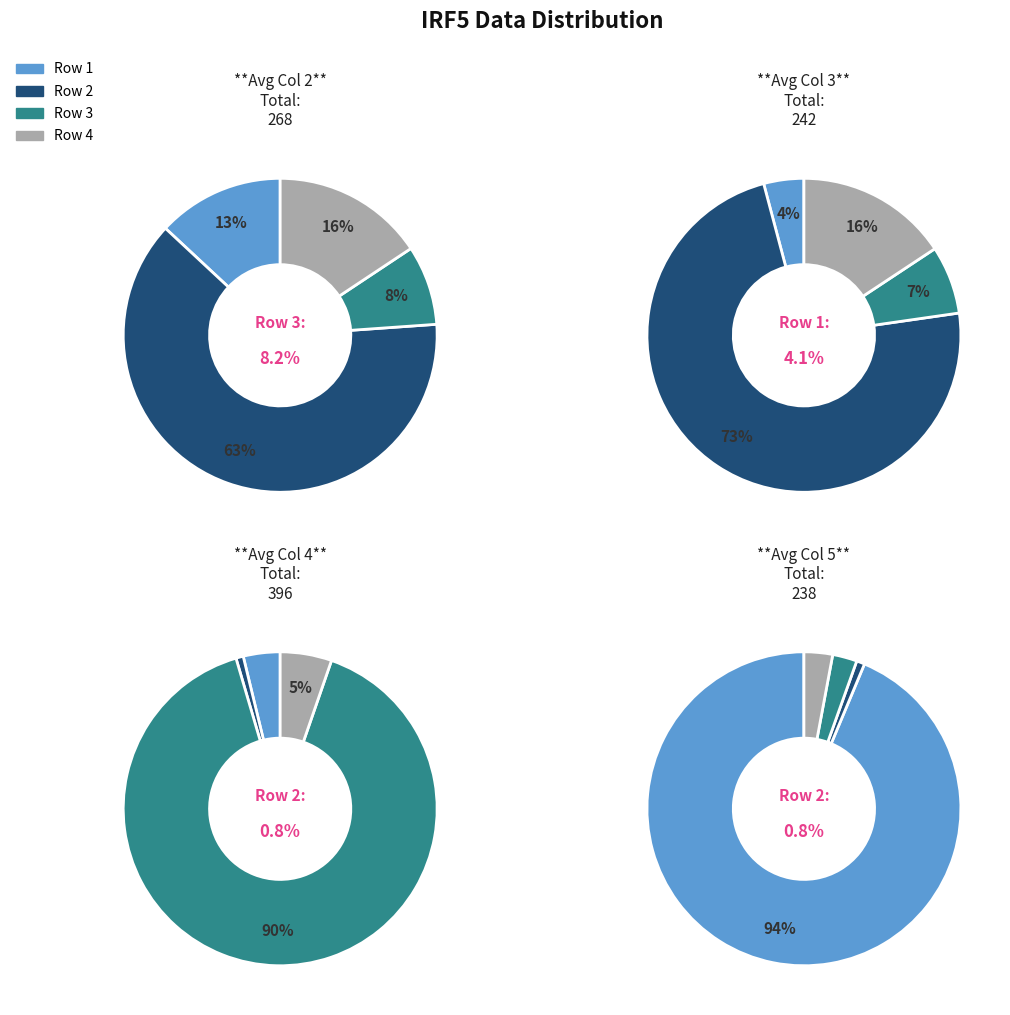

Does Row 1 account for over 50% of the chart?

No